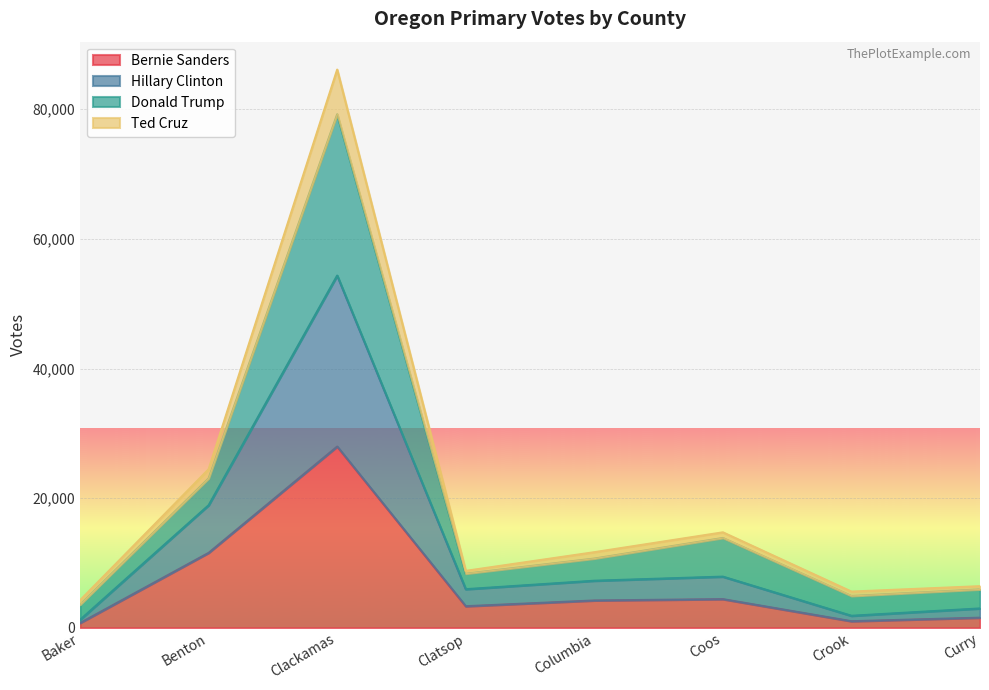

At which label does Bernie Sanders reach its peak?

Clackamas